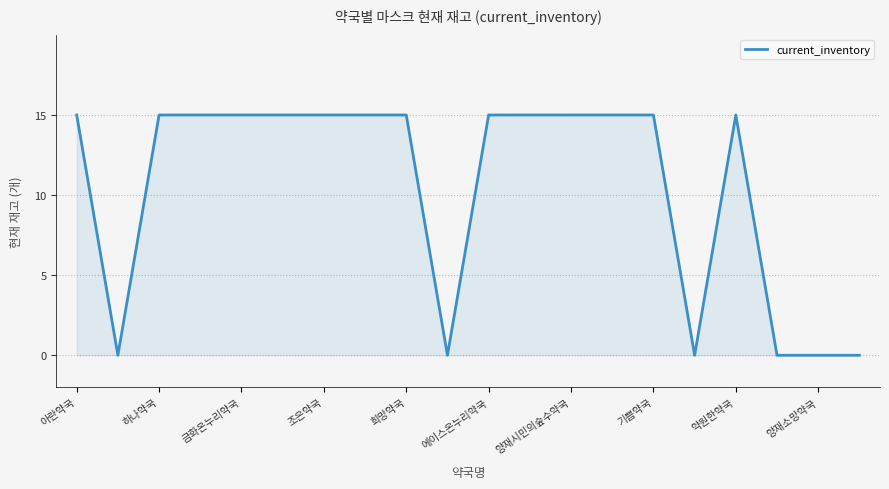

What is the greatest value displayed?

15